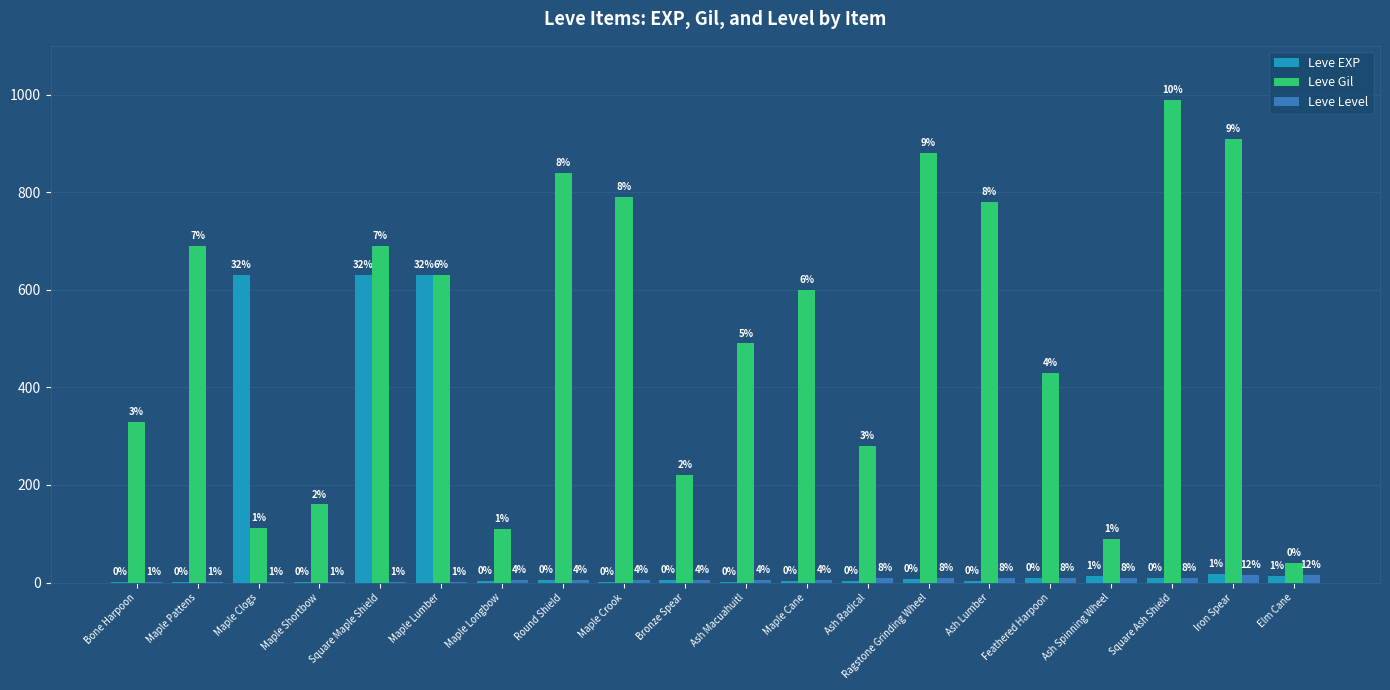

Reading right to left, transcribe all the data shown in this chart.

Leve EXP: Elm Cane=13	Iron Spear=18	Square Ash Shield=9	Ash Spinning Wheel=13	Feathered Harpoon=9	Ash Lumber=3	Ragstone Grinding Wheel=7	Ash Radical=4	Maple Cane=3	Ash Macuahuitl=2	Bronze Spear=5	Maple Crook=2	Round Shield=6	Maple Longbow=4	Maple Lumber=630	Square Maple Shield=630	Maple Shortbow=1	Maple Clogs=630	Maple Pattens=1	Bone Harpoon=1
Leve Gil: Elm Cane=40	Iron Spear=910	Square Ash Shield=990	Ash Spinning Wheel=90	Feathered Harpoon=430	Ash Lumber=780	Ragstone Grinding Wheel=880	Ash Radical=280	Maple Cane=600	Ash Macuahuitl=490	Bronze Spear=220	Maple Crook=790	Round Shield=840	Maple Longbow=110	Maple Lumber=630	Square Maple Shield=690	Maple Shortbow=160	Maple Clogs=112	Maple Pattens=690	Bone Harpoon=330
Leve Level: Elm Cane=15	Iron Spear=15	Square Ash Shield=10	Ash Spinning Wheel=10	Feathered Harpoon=10	Ash Lumber=10	Ragstone Grinding Wheel=10	Ash Radical=10	Maple Cane=5	Ash Macuahuitl=5	Bronze Spear=5	Maple Crook=5	Round Shield=5	Maple Longbow=5	Maple Lumber=1	Square Maple Shield=1	Maple Shortbow=1	Maple Clogs=1	Maple Pattens=1	Bone Harpoon=1